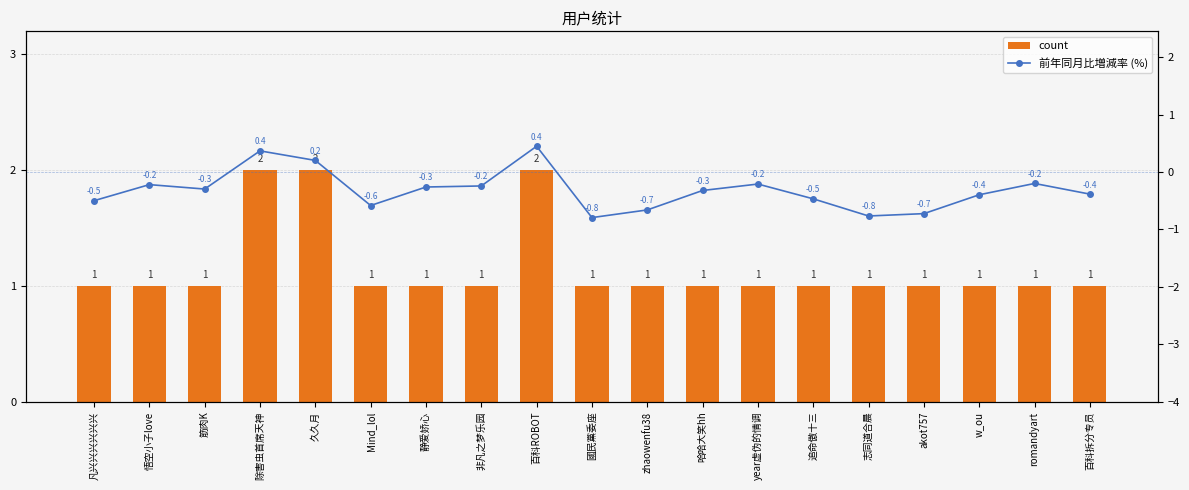

What is the value of the 前年同月比増減率 (%) bar at the 16th from the left?

-0.7